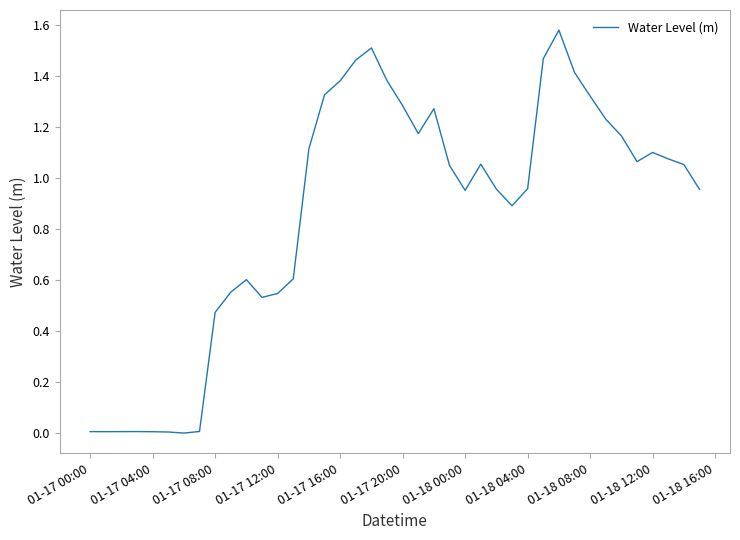

The chart shows a value of 2.4 at 01-17 16:00. True or false?

False